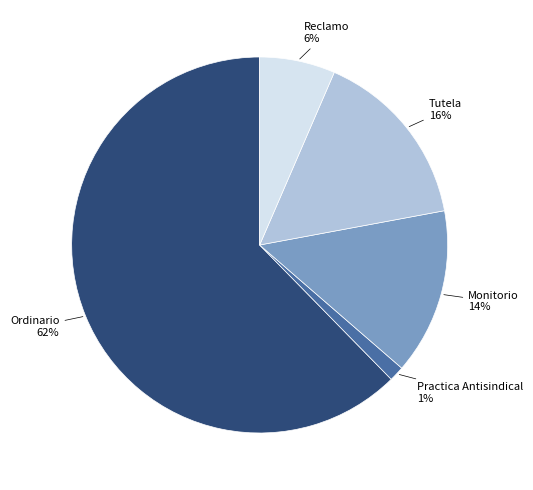

Count the number of slices in the pie.

5